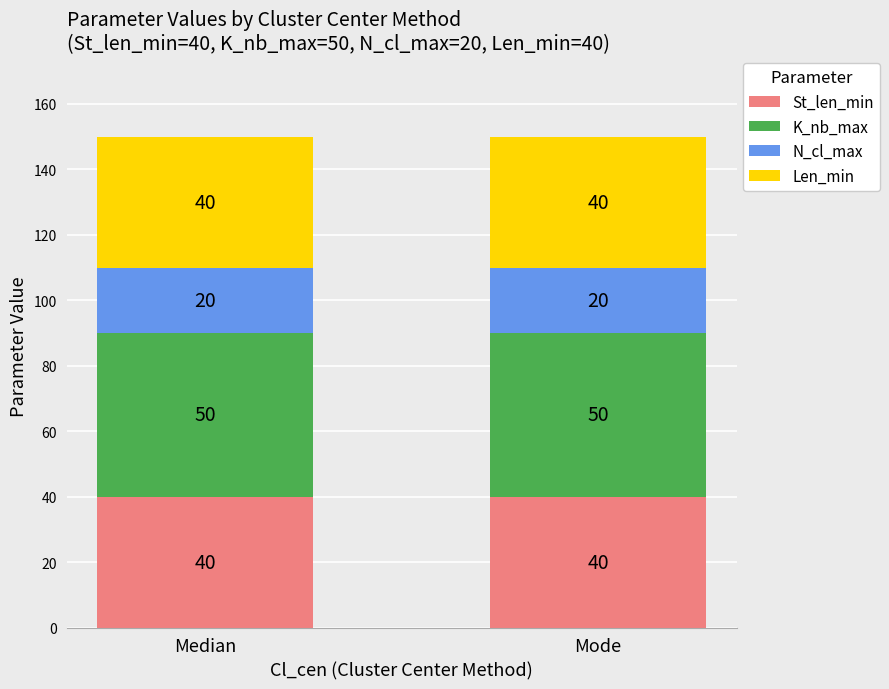

What is the total value across all series at Mode?

150